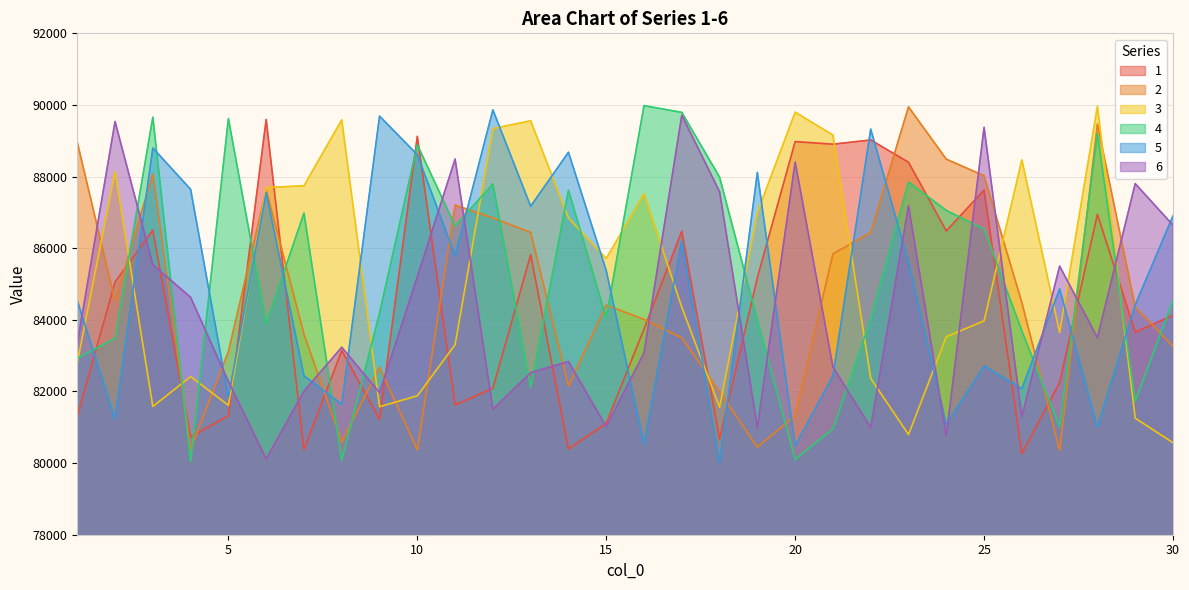

What is the sum of the 1 values at 6 and 7?

169969.4